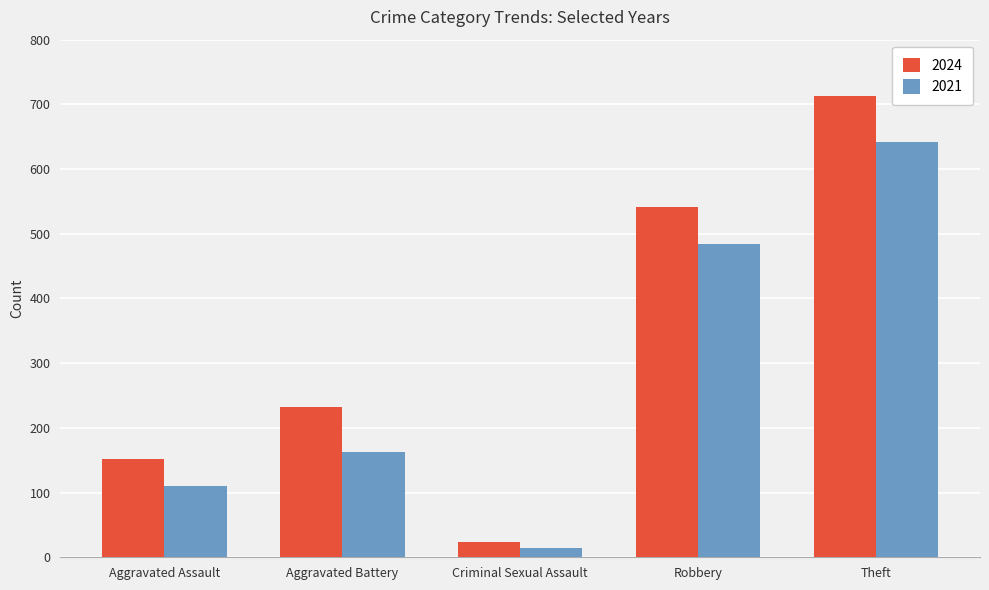

True or false: 2024 has a value of 154 at Theft.

False